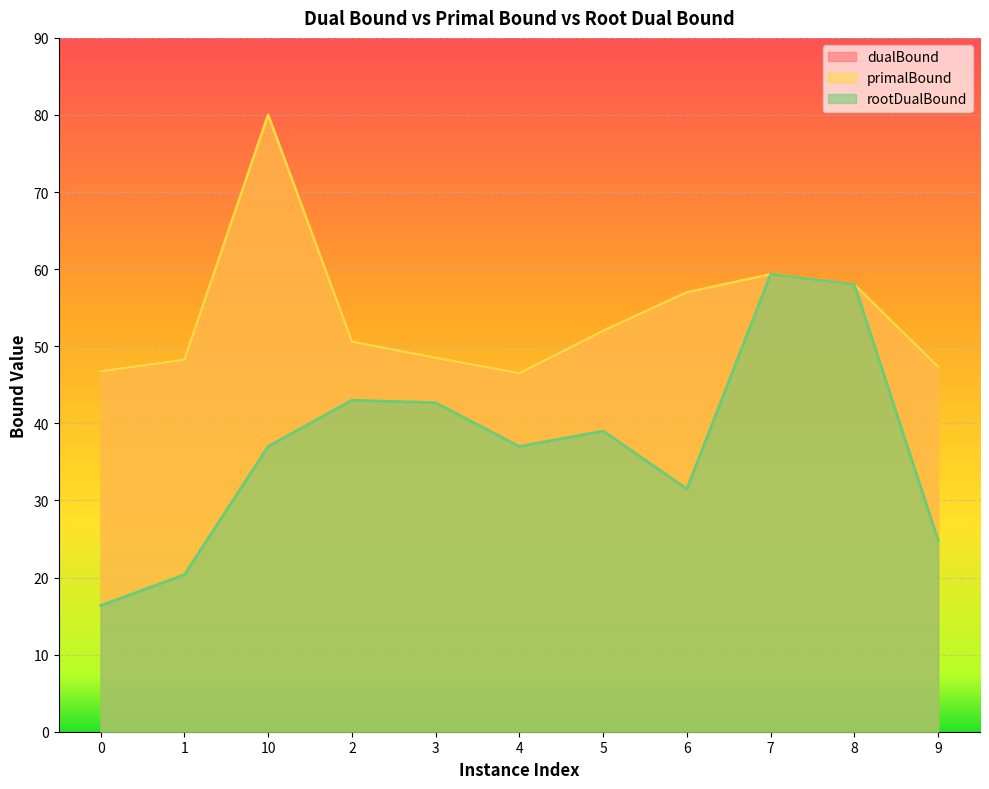

What is the difference between the maximum and minimum values in the rootDualBound series?

43.0